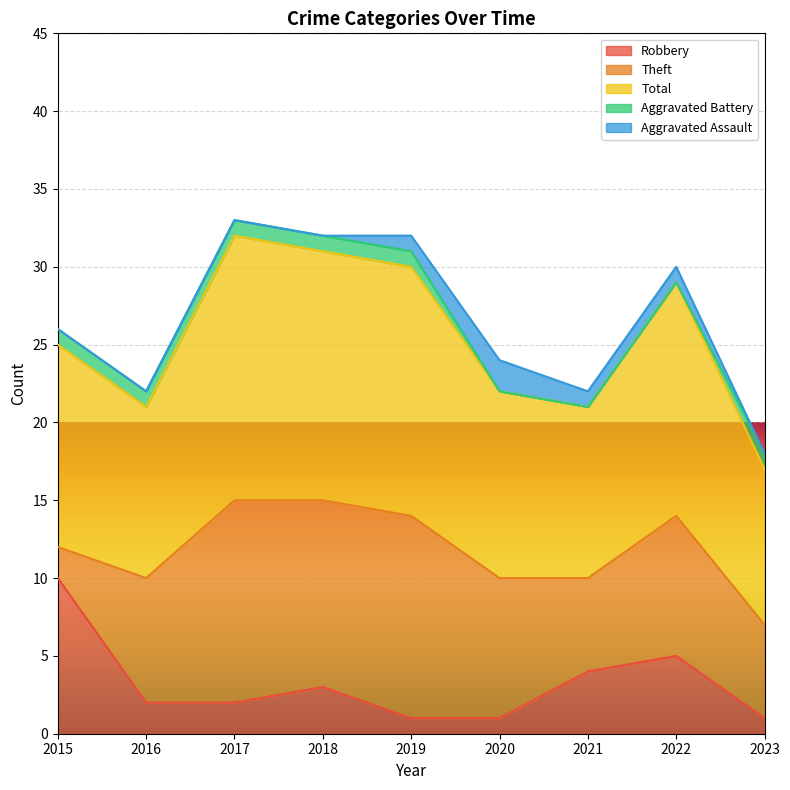

What is the value of the Robbery point at the 5th from the left?

1